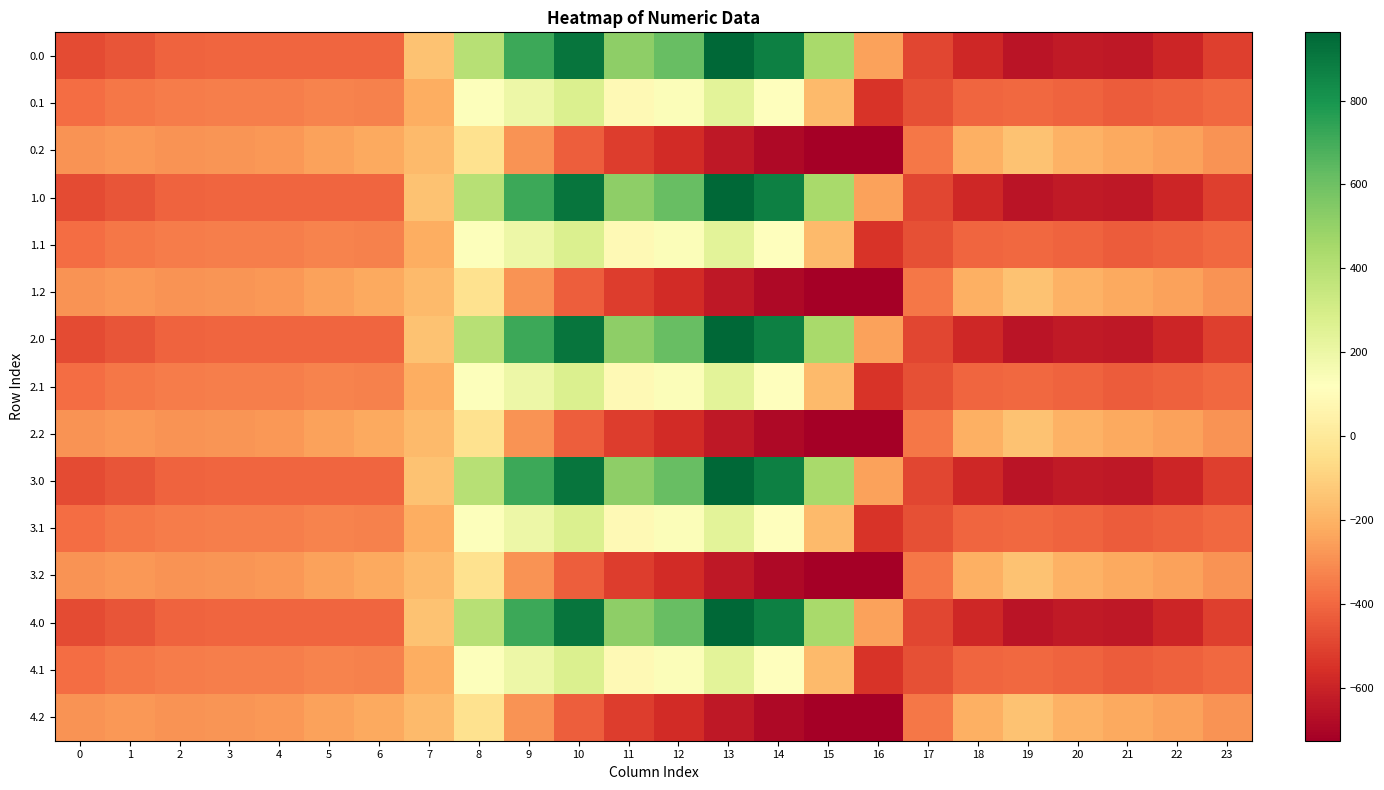

Which category has the lowest value across all series?

16